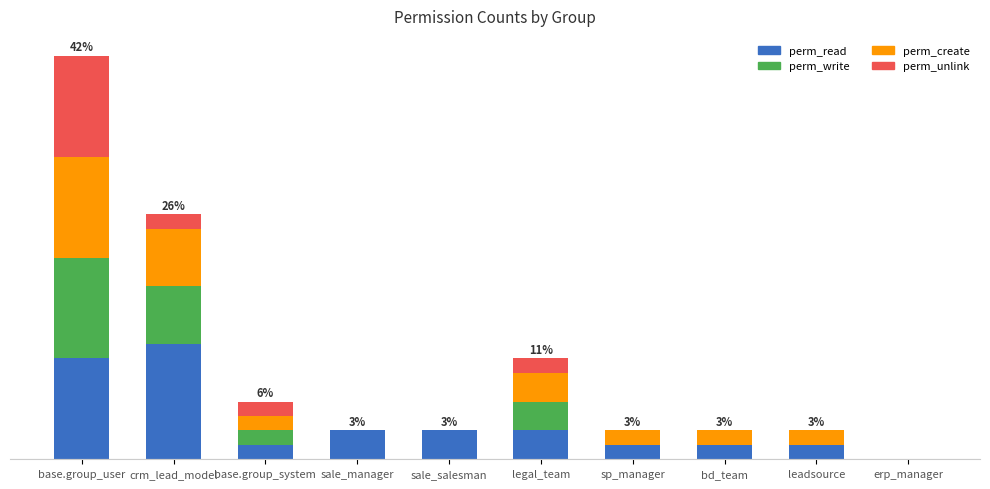

What are all the series names shown in the legend?

perm_read, perm_write, perm_create, perm_unlink